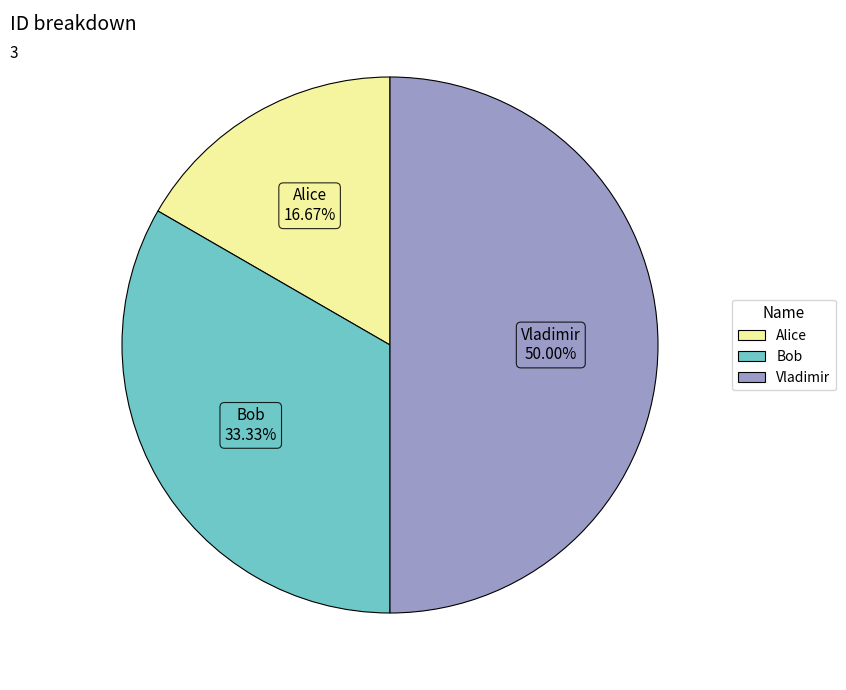

To the nearest percent, what is the difference between the largest and smallest slice percentages?

33%